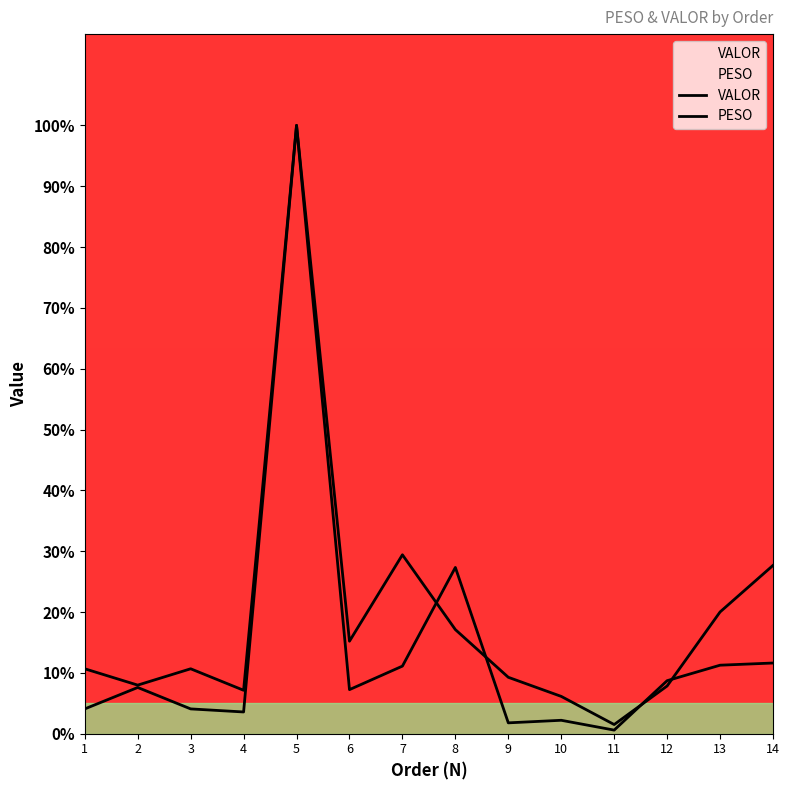

How many data points in PESO are less than 7?

6